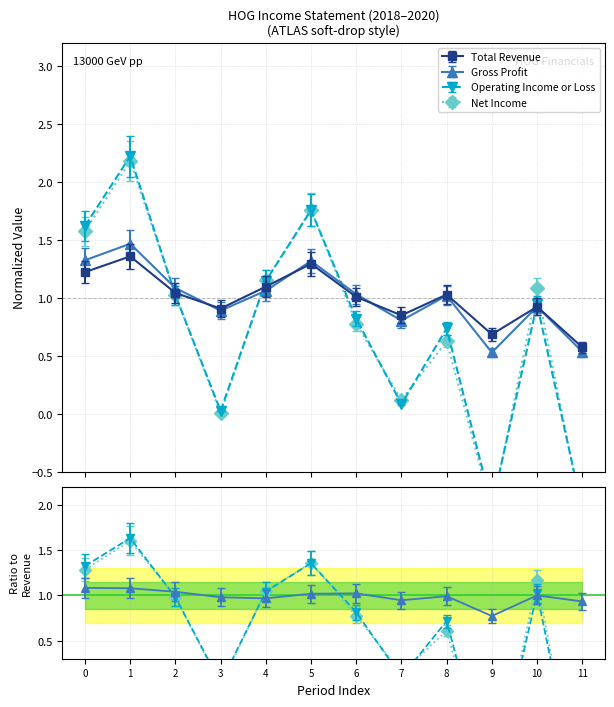

How many data points does each series have?

12